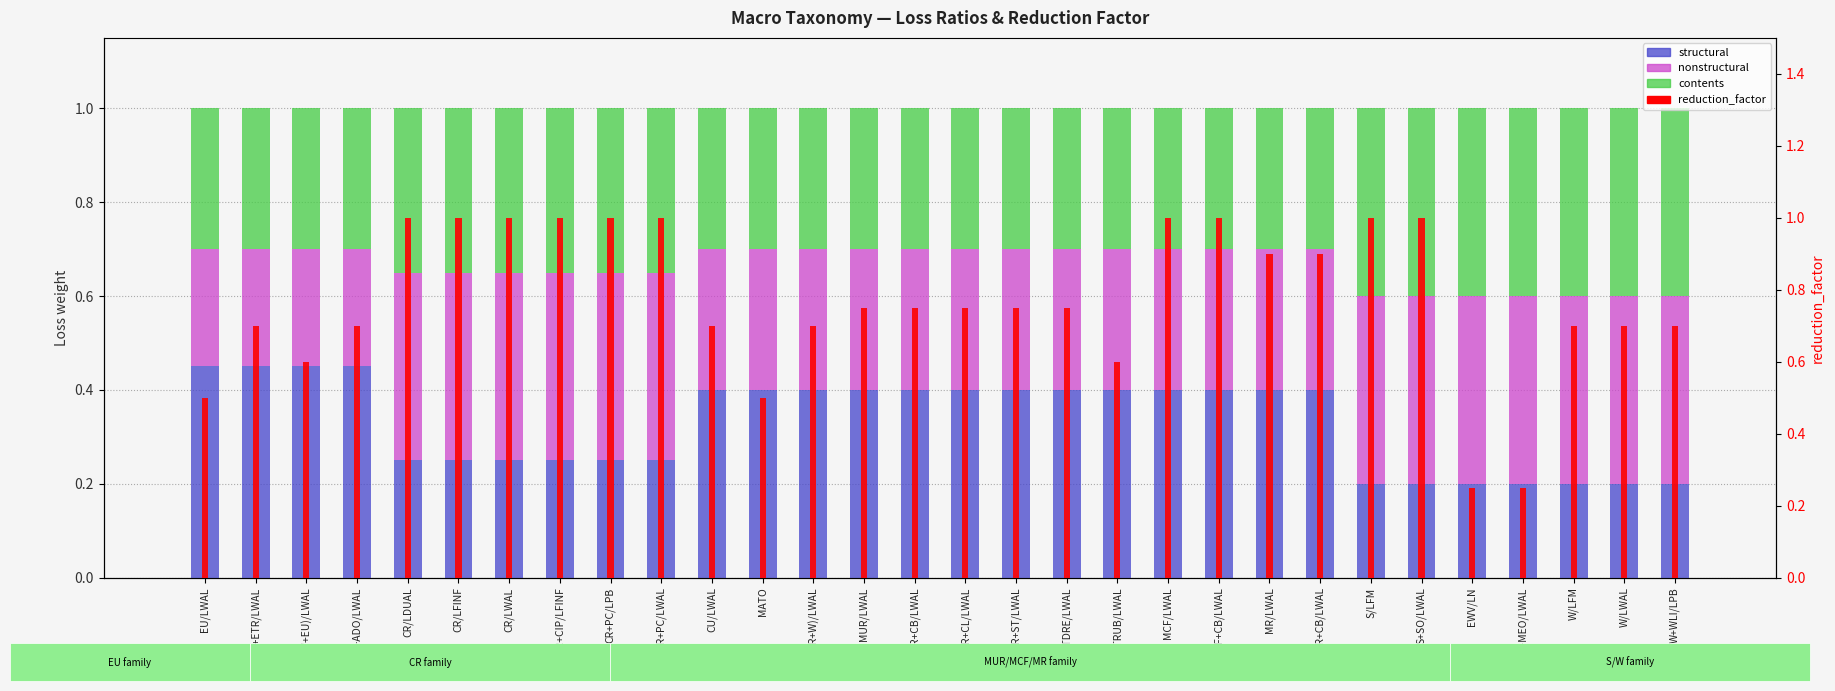

Does the chart contain stacked bars?

No